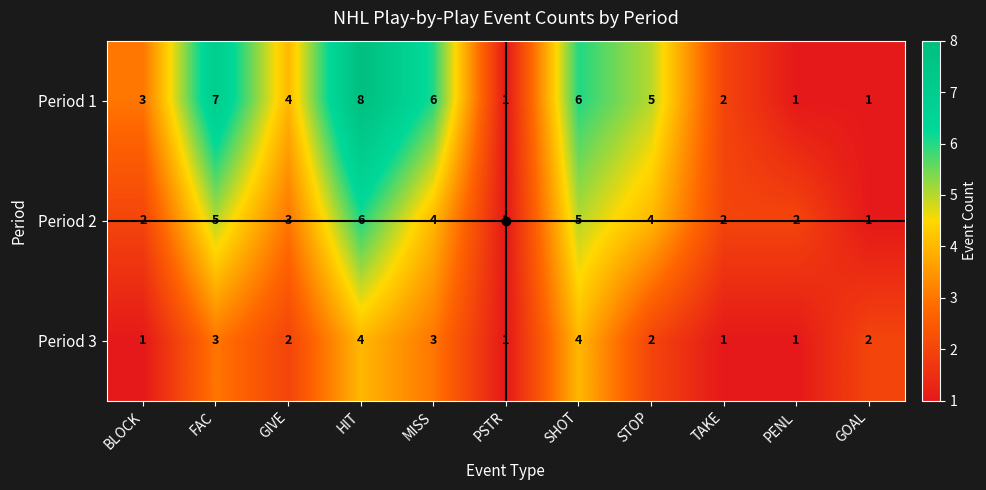

List the series in order of their overall mean, lowest first.

Period 3, Period 2, Period 1